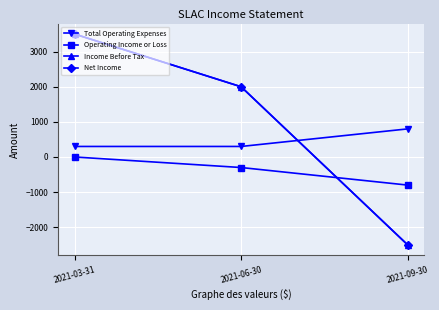

Is this an area chart (filled region under the line)?

No